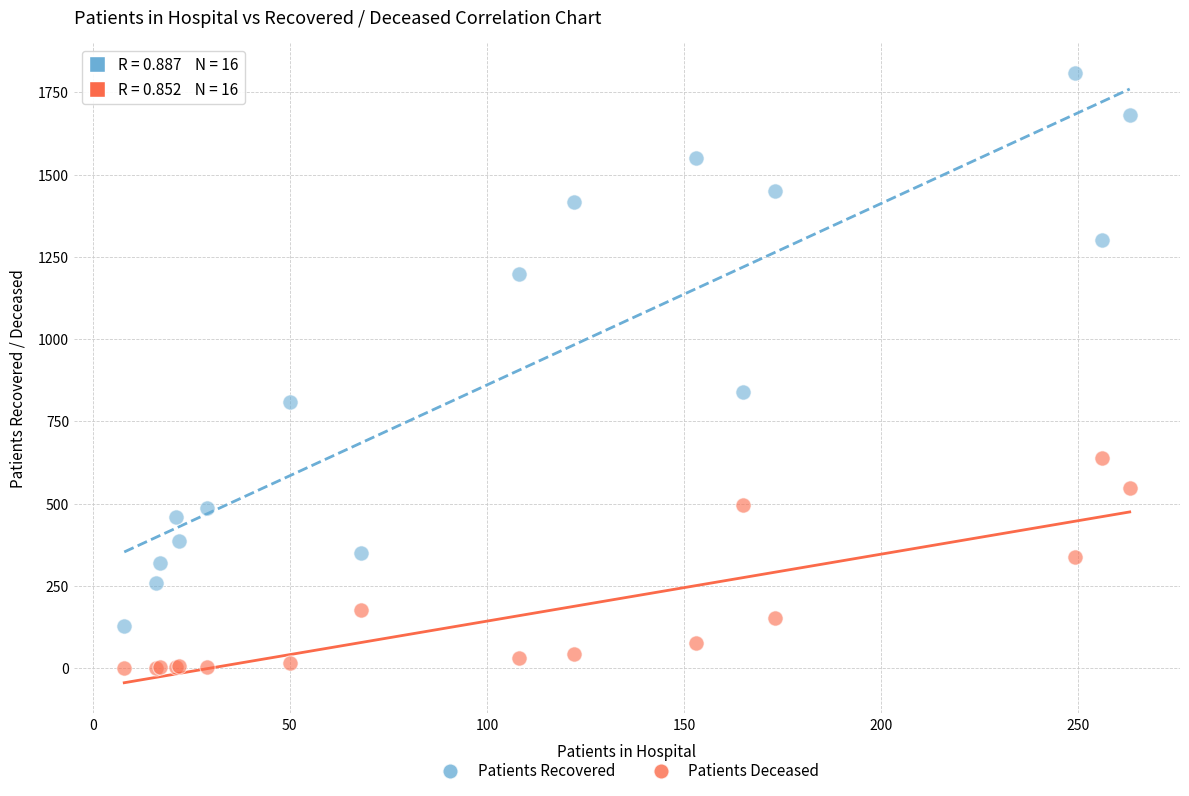

Which series has the widest spread of Y values?

Patients Recovered